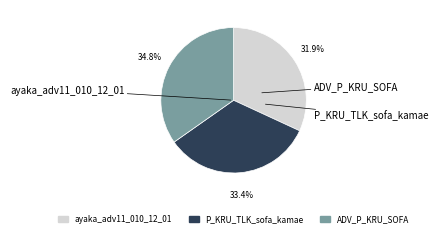

What percentage is the ADV_P_KRU_SOFA slice, to the nearest percent?

35%